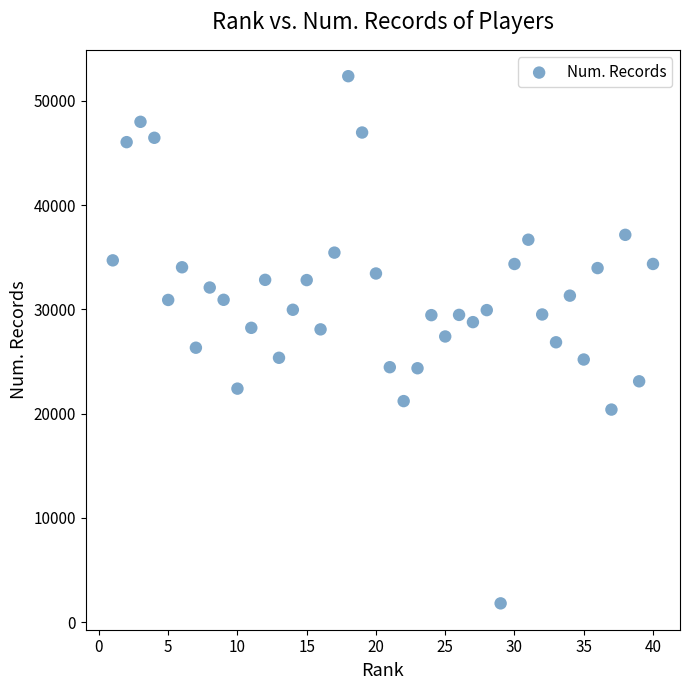

What is the range of X values (max minus min)?

39